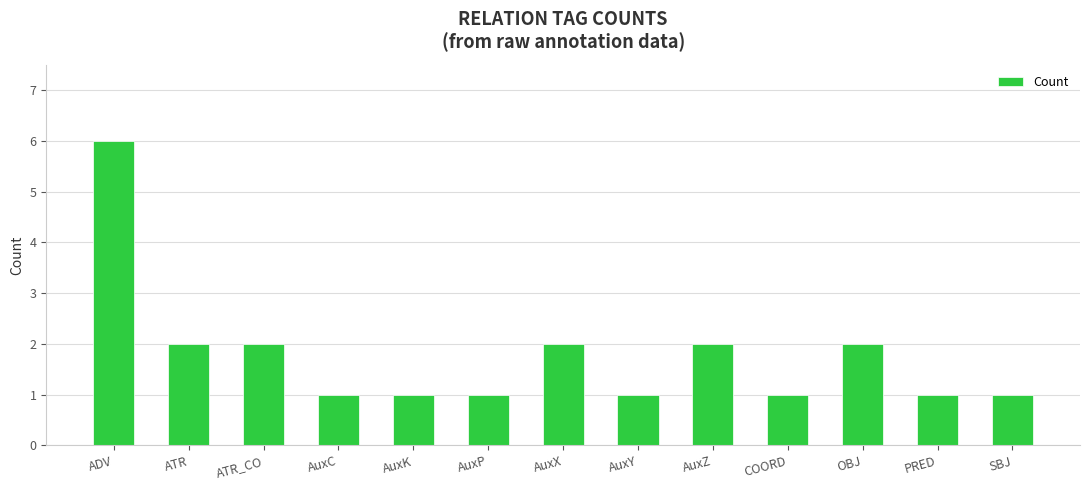

What is the difference between the maximum and second lowest values?

5